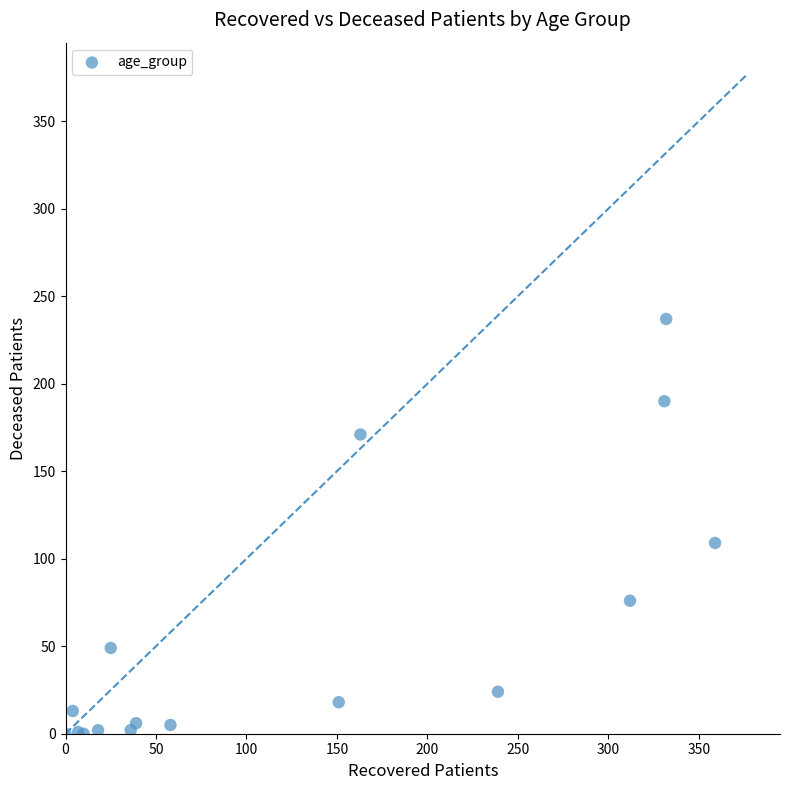

What Y value in the scatter plot is closest to 118?

109